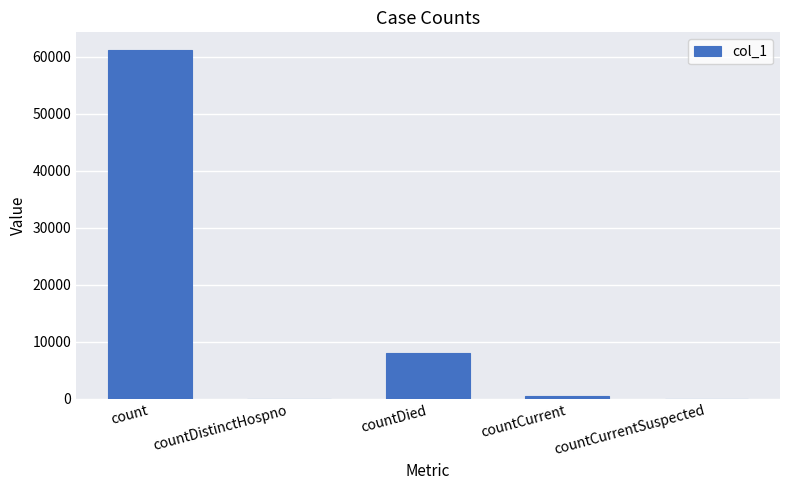

Which has a higher value, countDied or countCurrent?

countDied